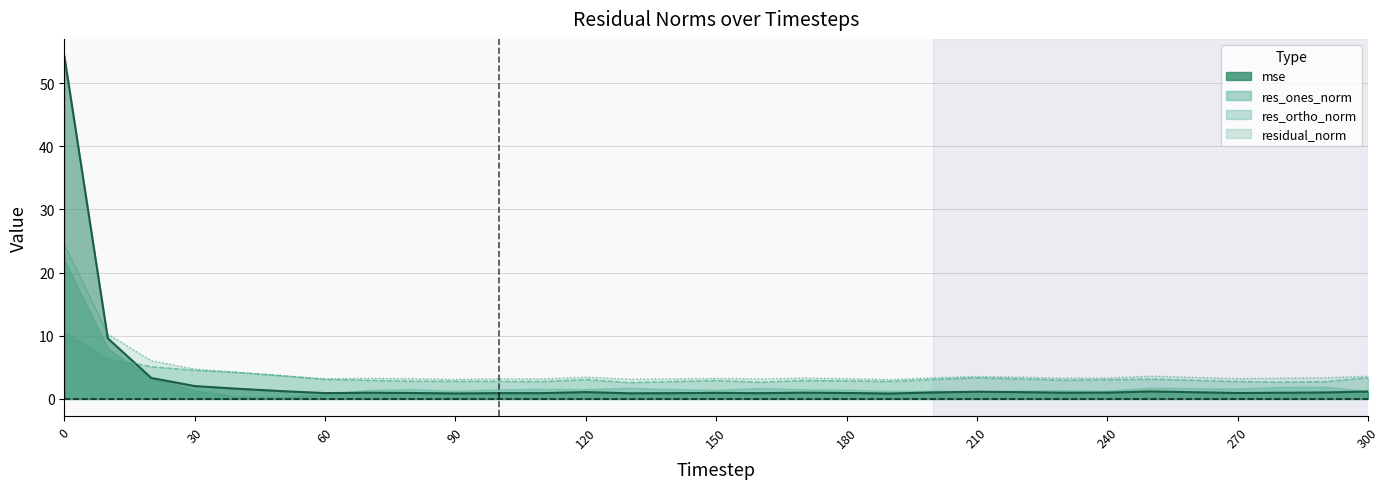

What is the value of the res_ortho_norm point at the 25th from the left?

3.1